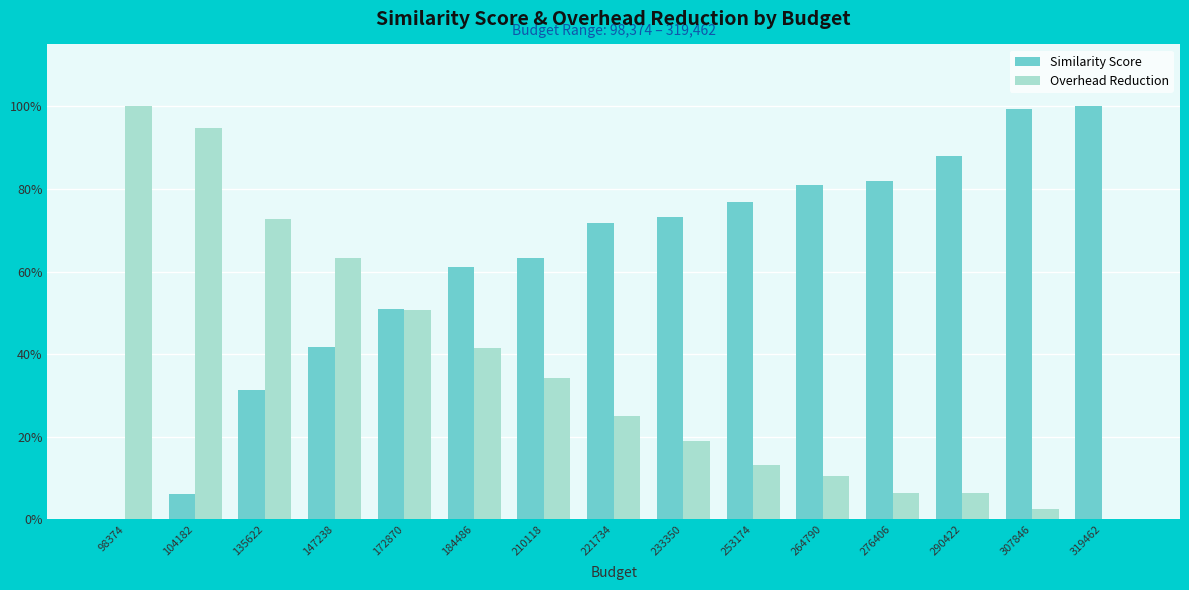

The value of Overhead Reduction at 104182 is 1.5. True or false?

False